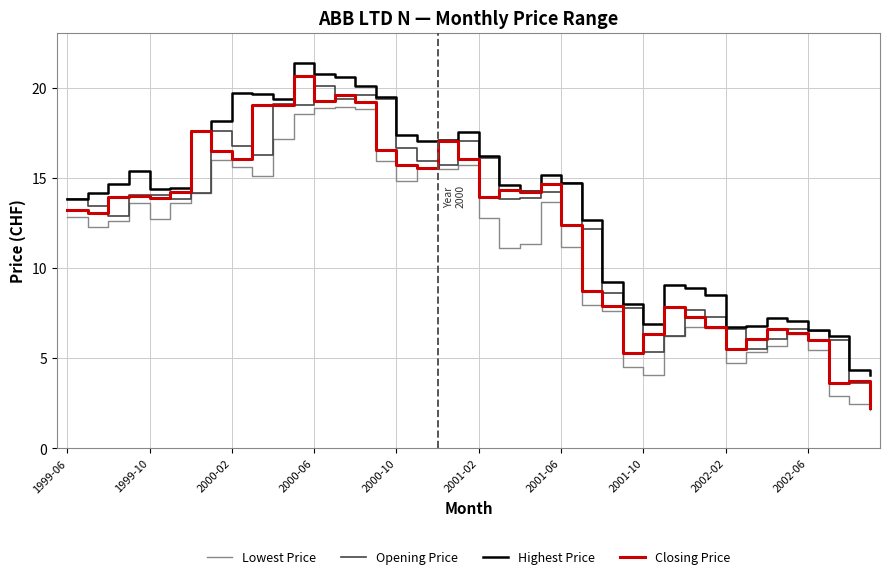

What is the lowest value of the Lowest Price series?

2.1